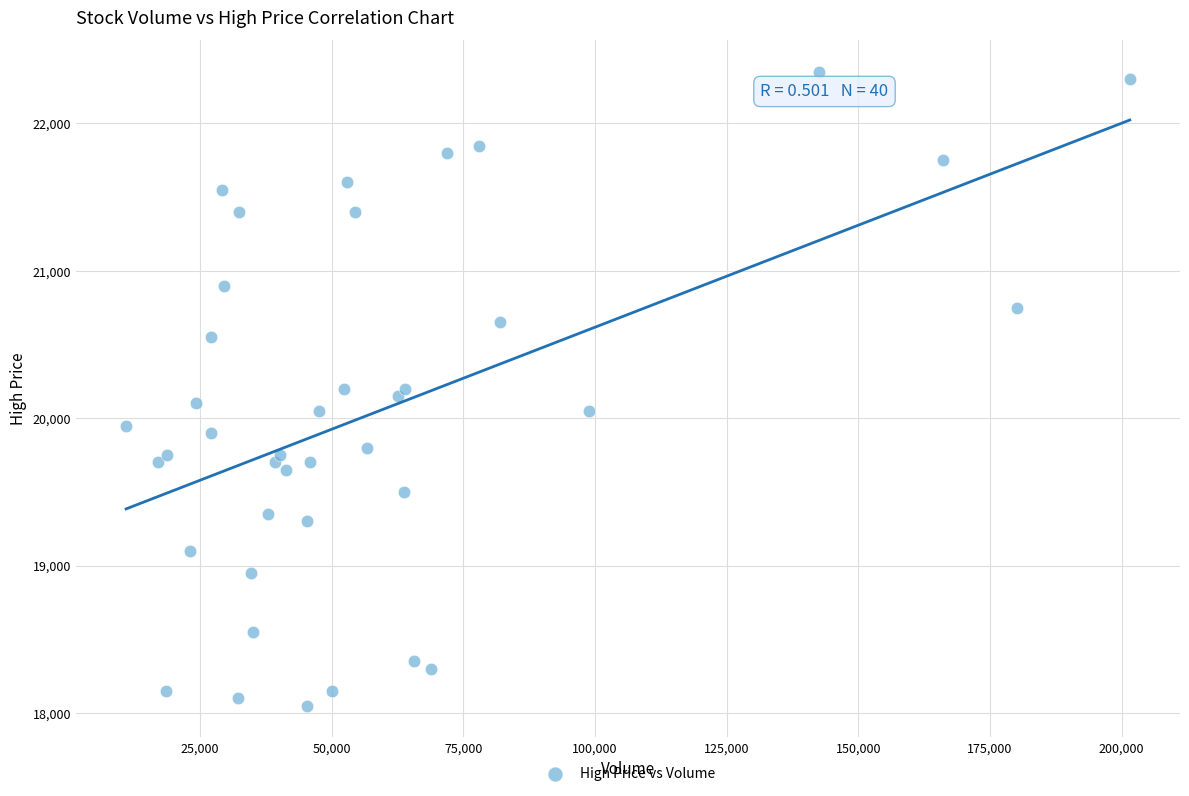

What is the range of Y values (max minus min)?

4300